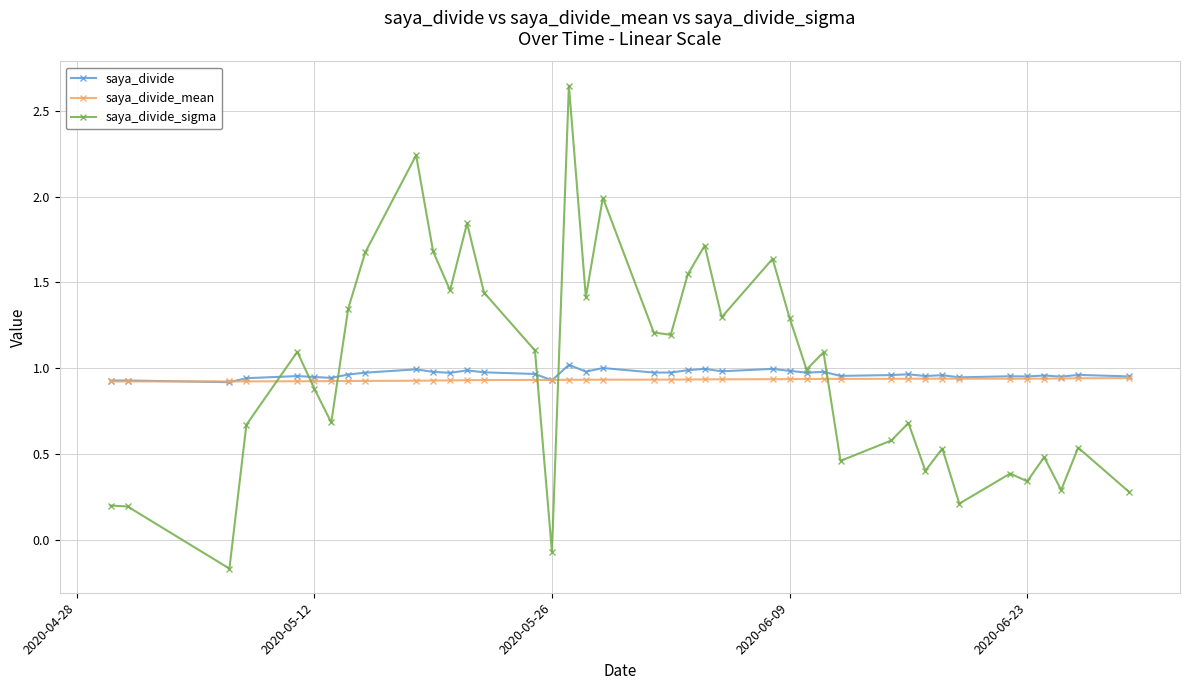

Which series has the largest range (max minus min)?

saya_divide_sigma